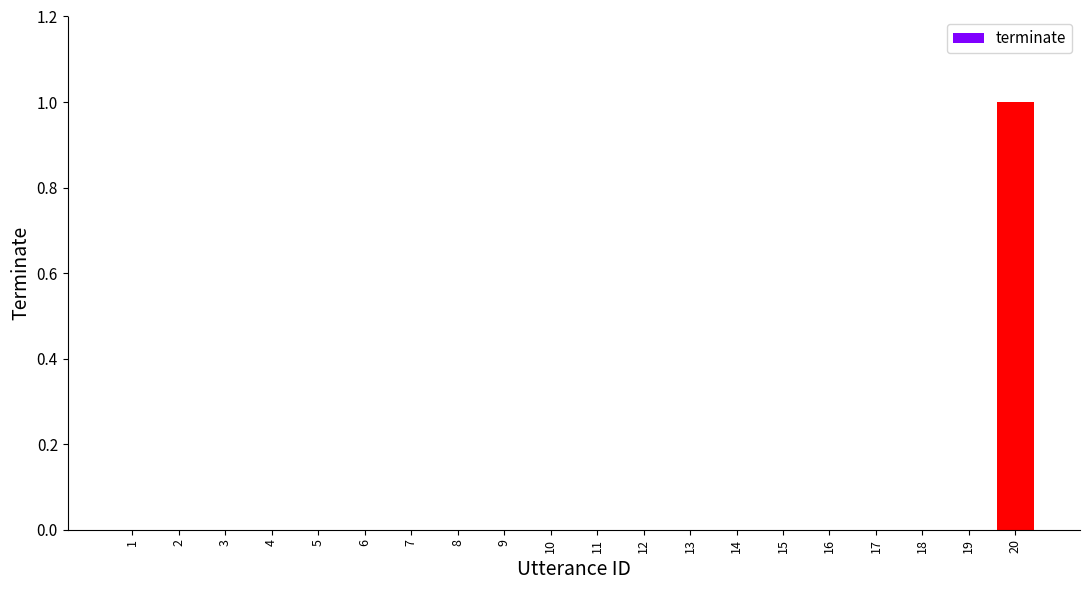

The value at 1 is 0. True or false?

True